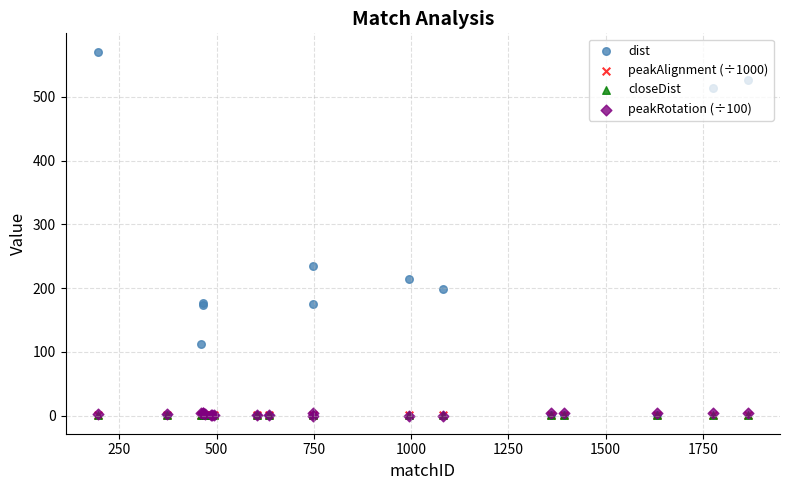

Which series contains the lowest Y value?

peakRotation (÷100)